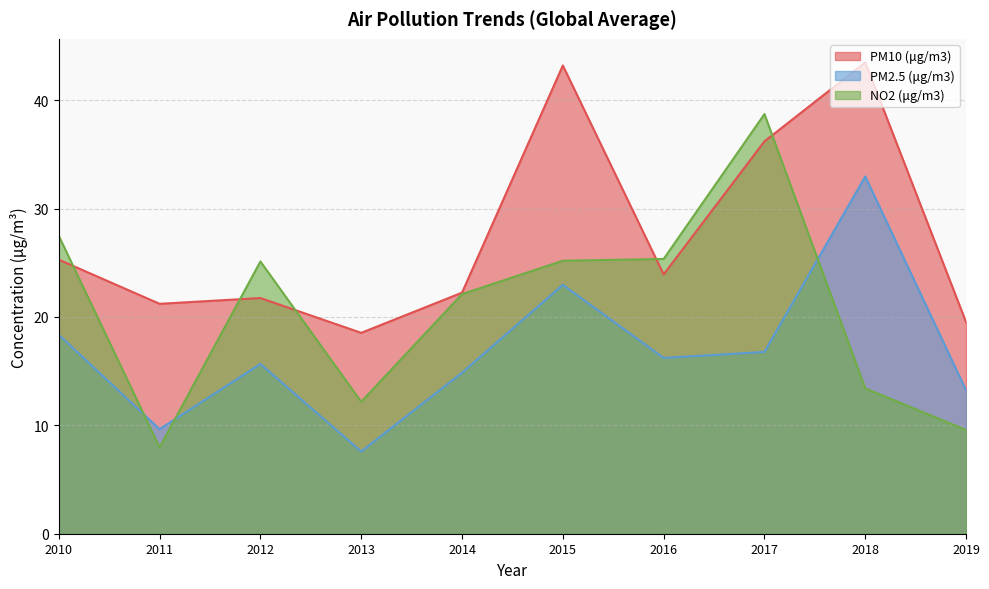

Does the chart have visible grid lines?

Yes